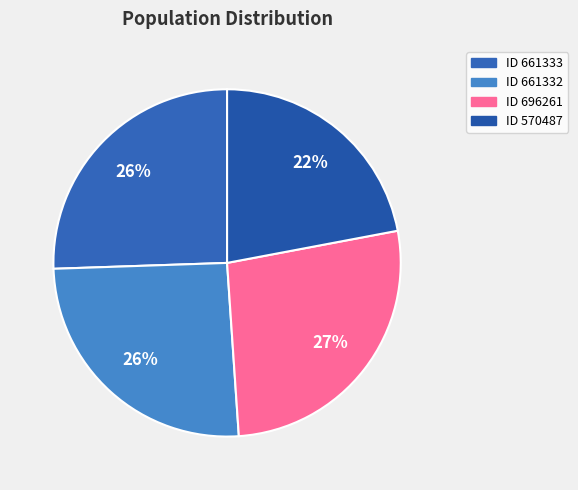

Count the number of slices in the pie.

4